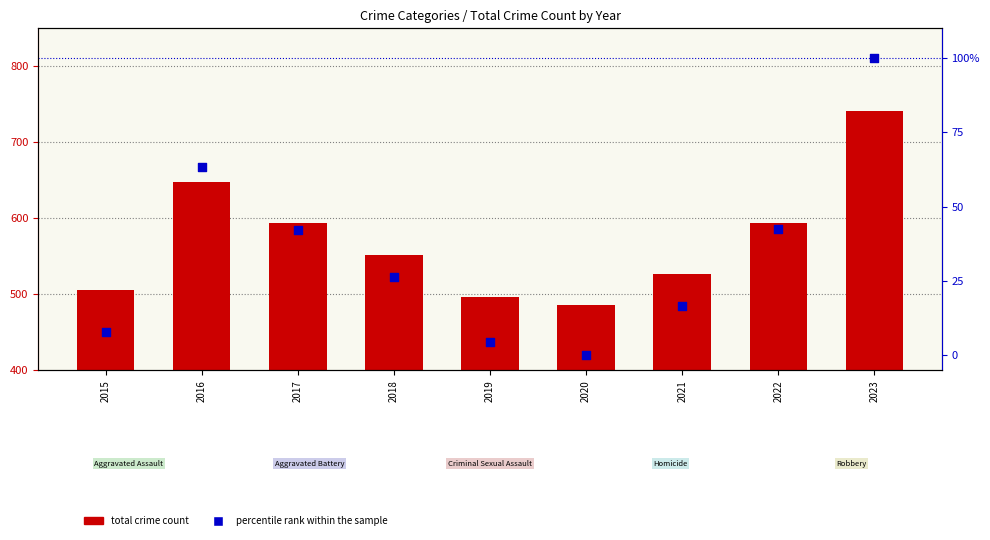

Which series contains the highest Y value?

total crime count